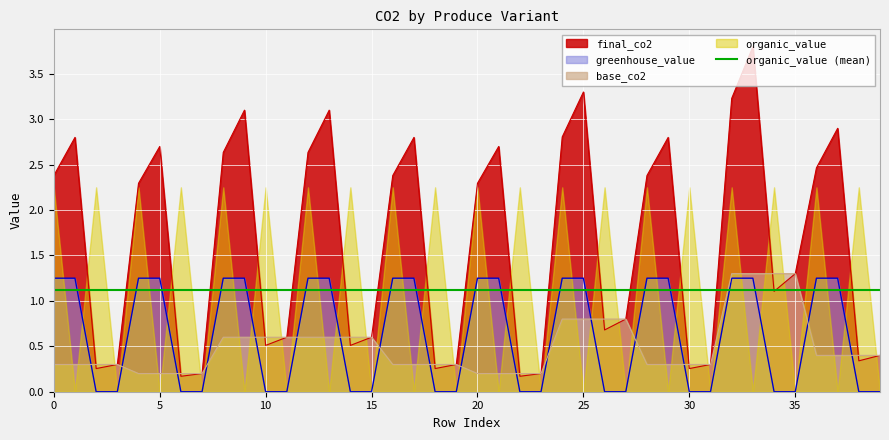

Between 15 and 35, which series saw the biggest shift?

final_co2